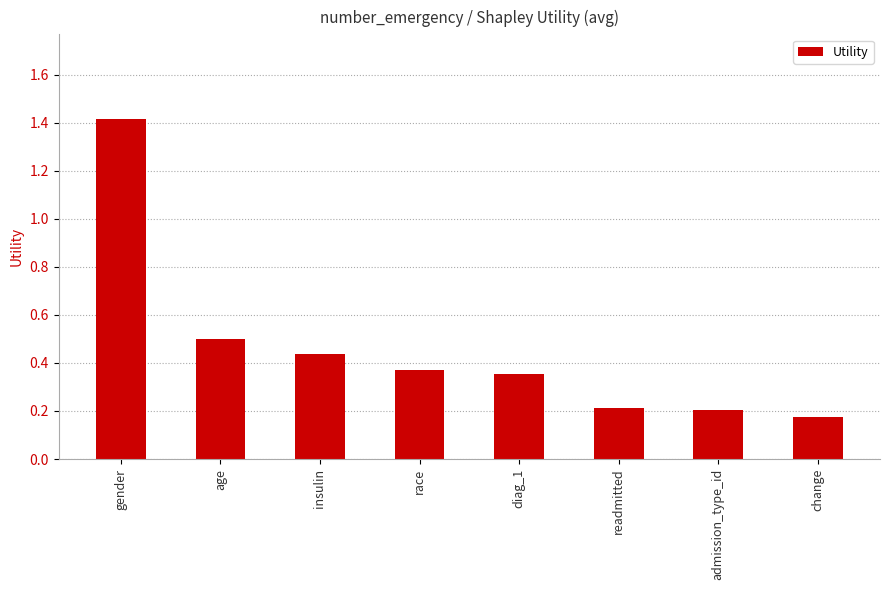

The chart shows a value of 0.1 at readmitted. True or false?

False